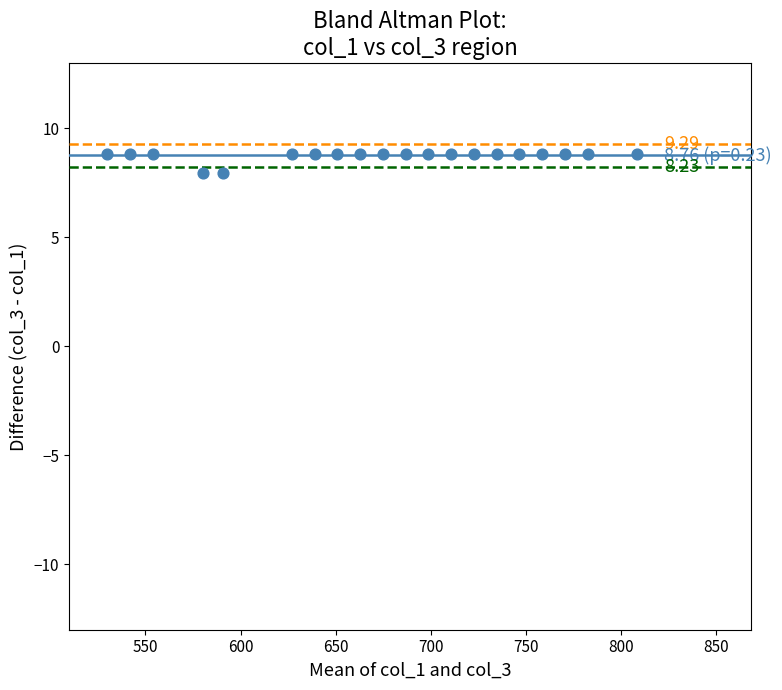

What is the range of Y values (max minus min)?

0.9